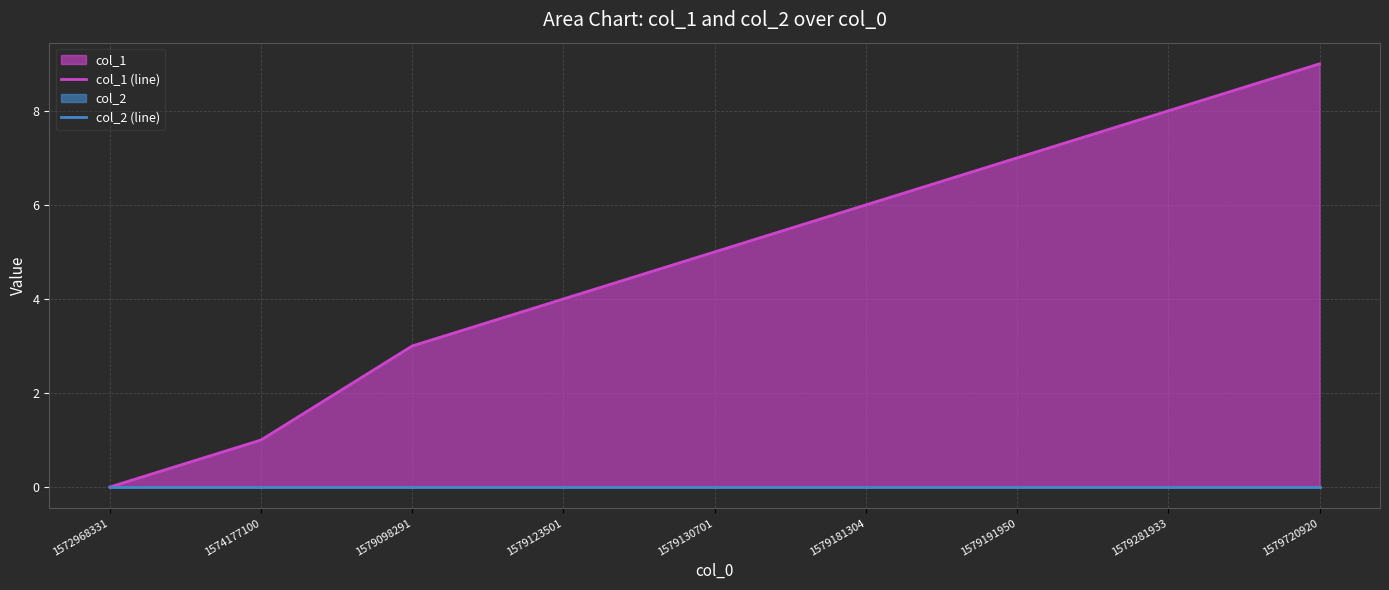

True or false: col_1 (line) has a value of 9 at 1579720920.

True